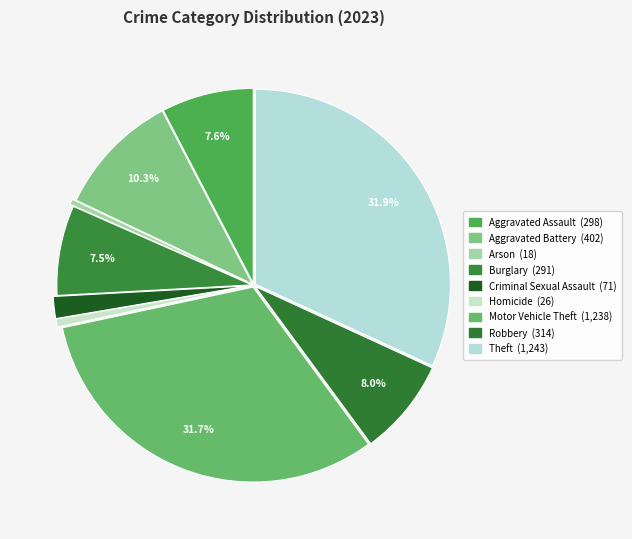

Does Theft account for over 50% of the chart?

No